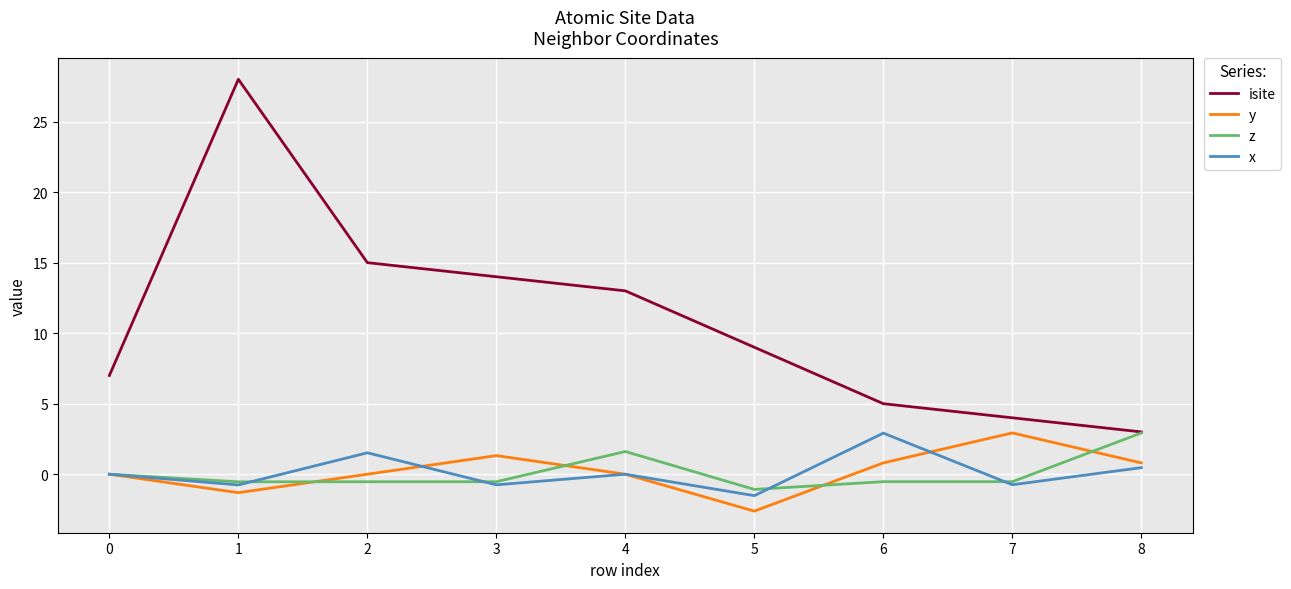

Which series has the largest total across all categories?

isite